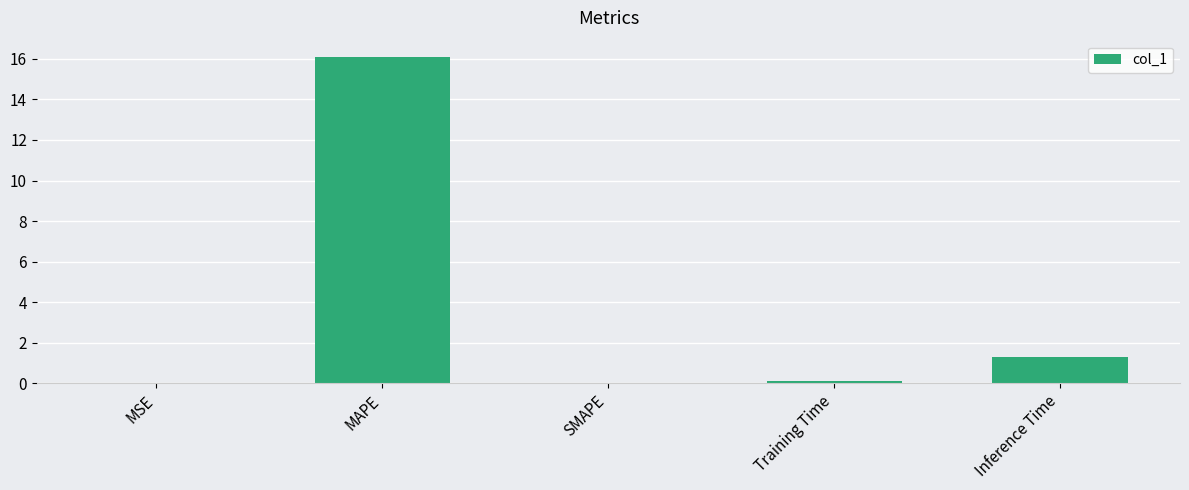

The chart shows a value of 1.9 at Inference Time. True or false?

False